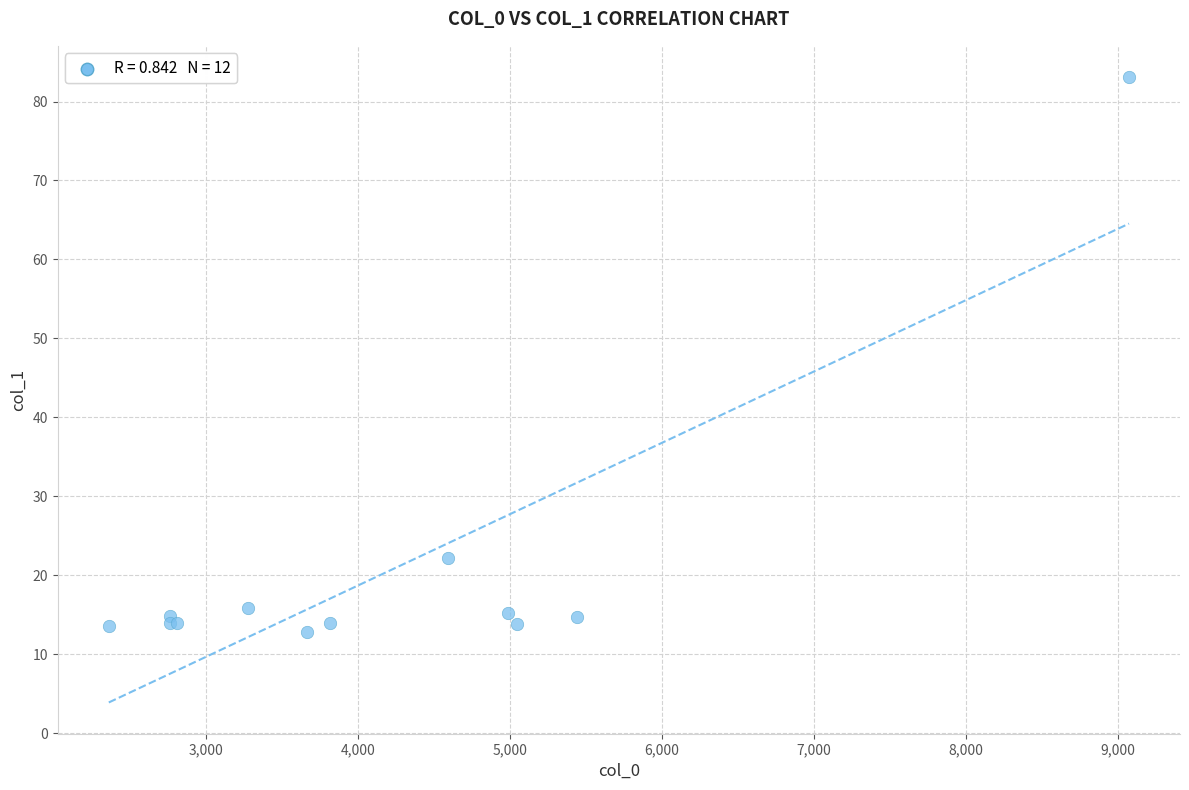

What Y value in the scatter plot is closest to 47?

22.1